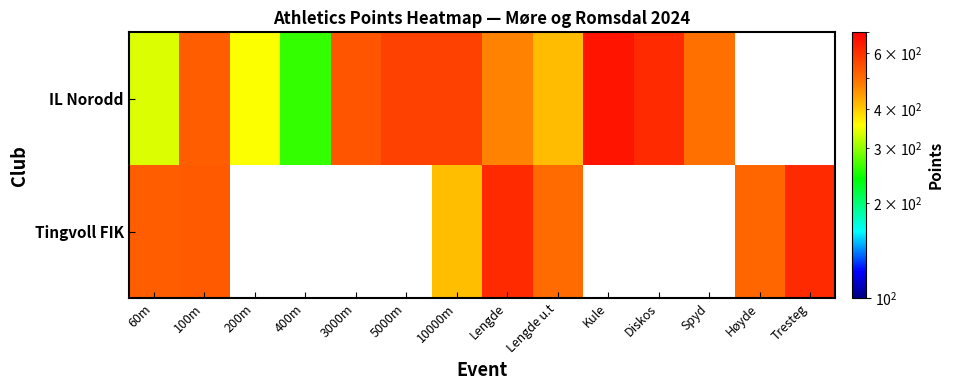

Between 5000m and Kule, which is larger?

Kule